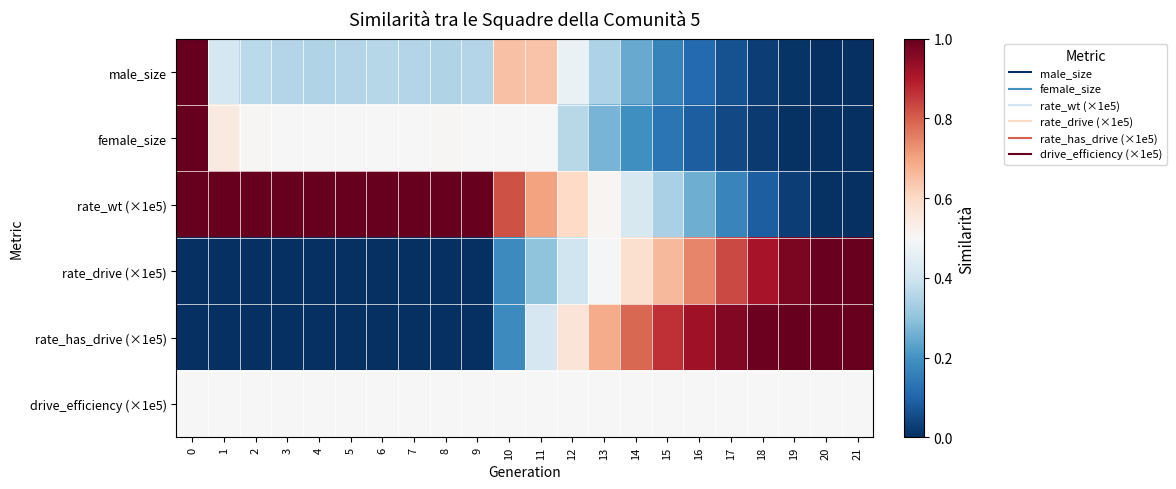

How many categories are shown in the chart?

22